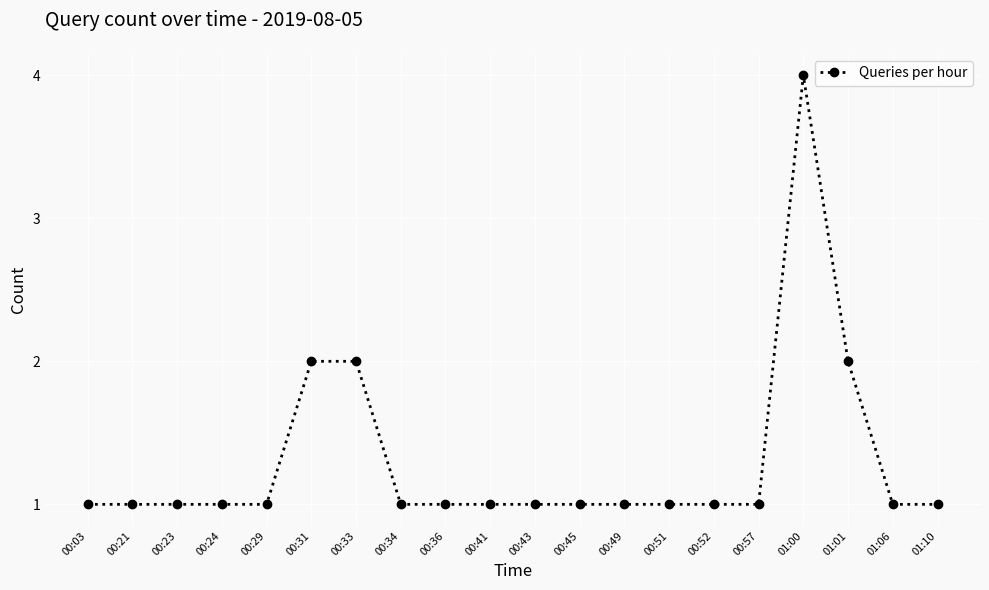

What is the value of the 3rd point from the left?

1